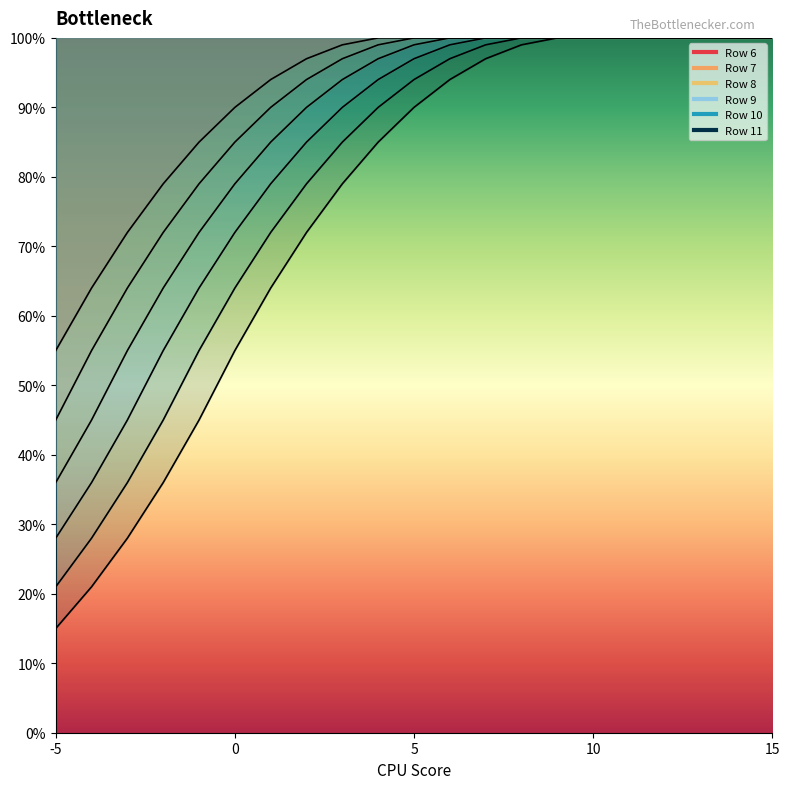

What is the average value of the 10 series?

0.8